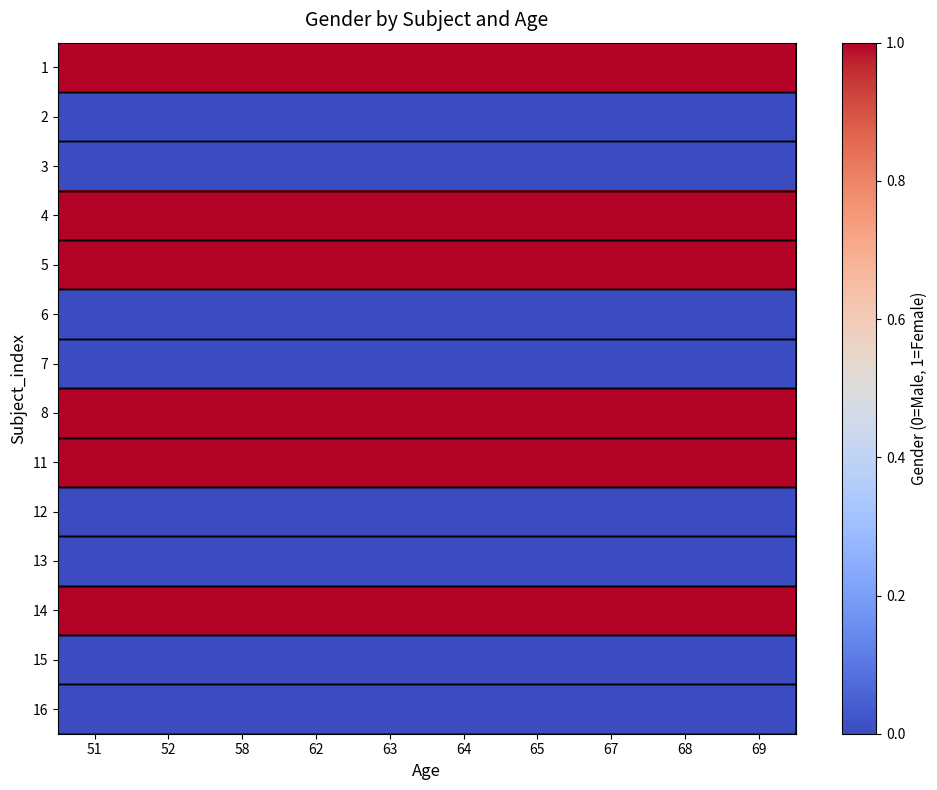

What is the greatest value displayed?

1